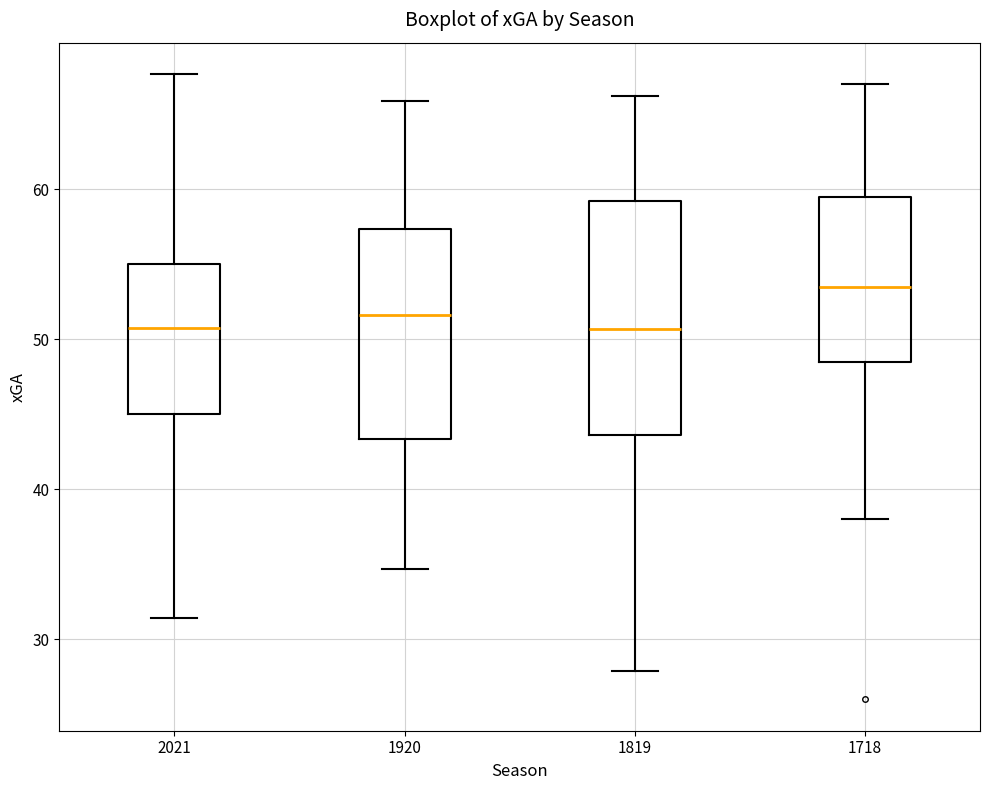

Reading left to right, transcribe this box plot: for each box, give where its median line is, the range the box spans, and where its two whiskers end, as read against the y-axis. The values are not printed on the chart, so give them approximately, as read against the axis.

2021: median 51, box 45 to 55, whiskers 31 to 68
1920: median 52, box 43 to 57, whiskers 35 to 66
1819: median 51, box 44 to 59, whiskers 28 to 66
1718: median 54, box 49 to 60, whiskers 38 to 67